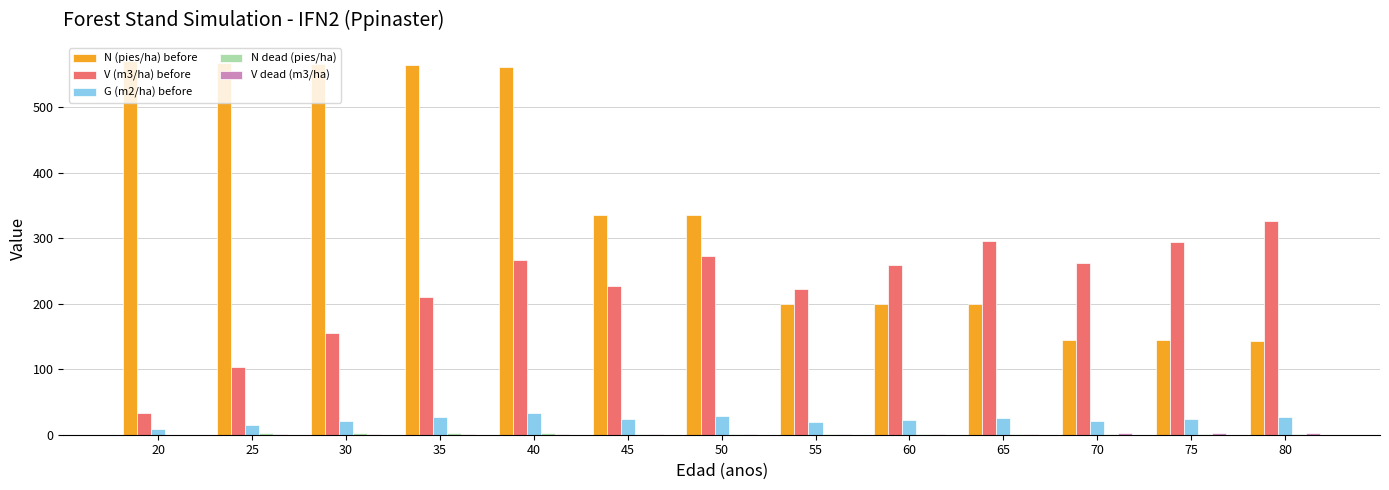

The N (pies/ha) before series shows 89.5 at 60. True or false?

False